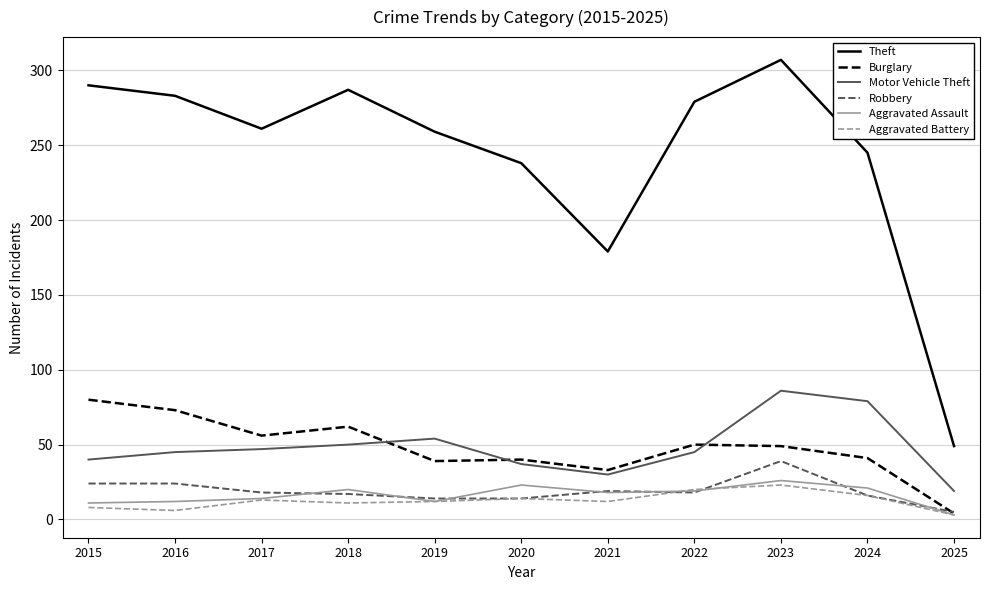

Is it true that Aggravated Battery equals 20 at 2022?

True